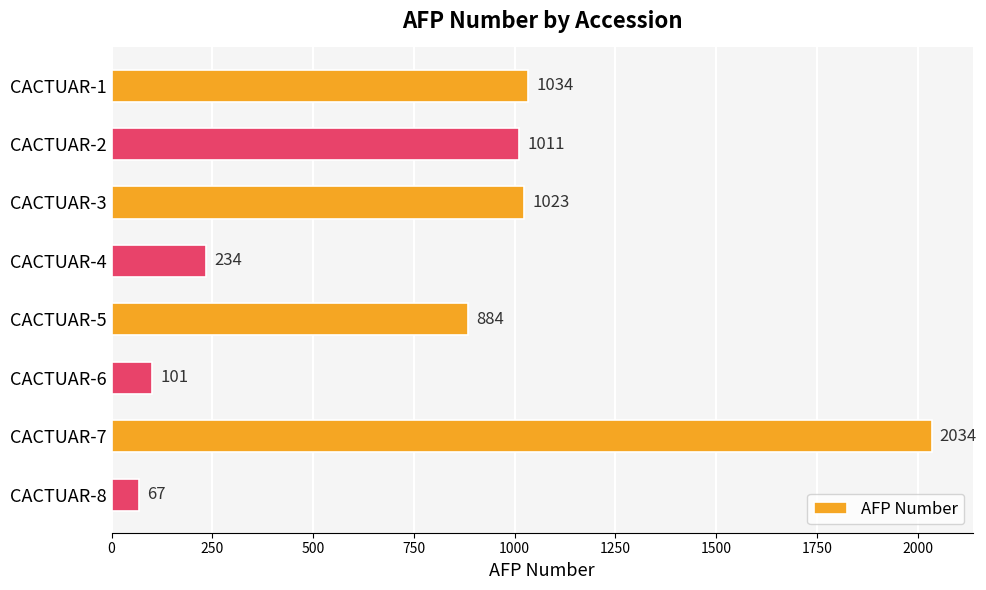

What is the value of the 2nd bar from the top?

1011